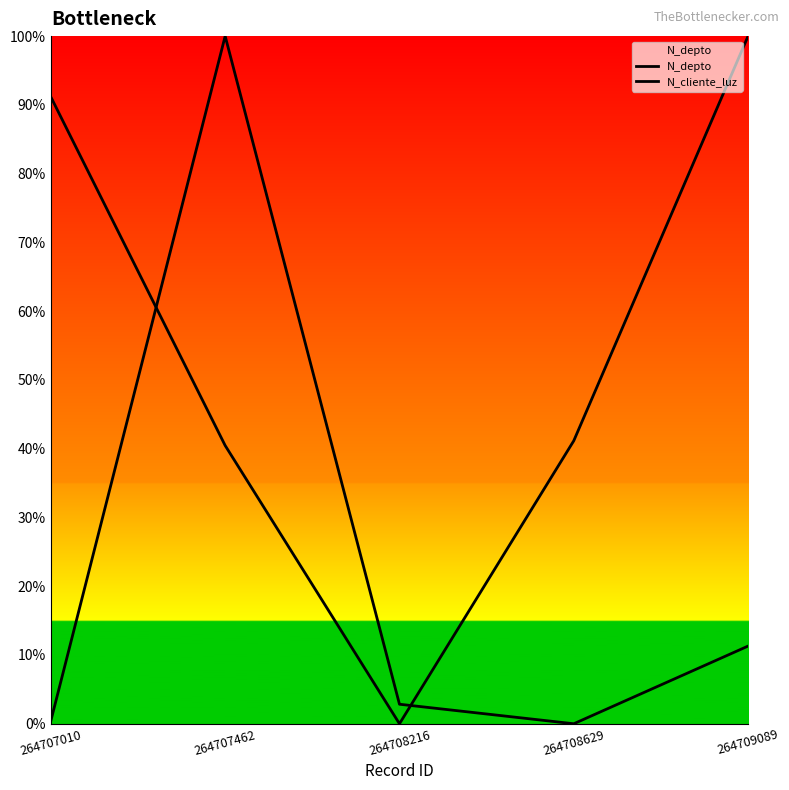

In N_cliente_luz, how many points are higher than both neighbors (excluding endpoints)?

1